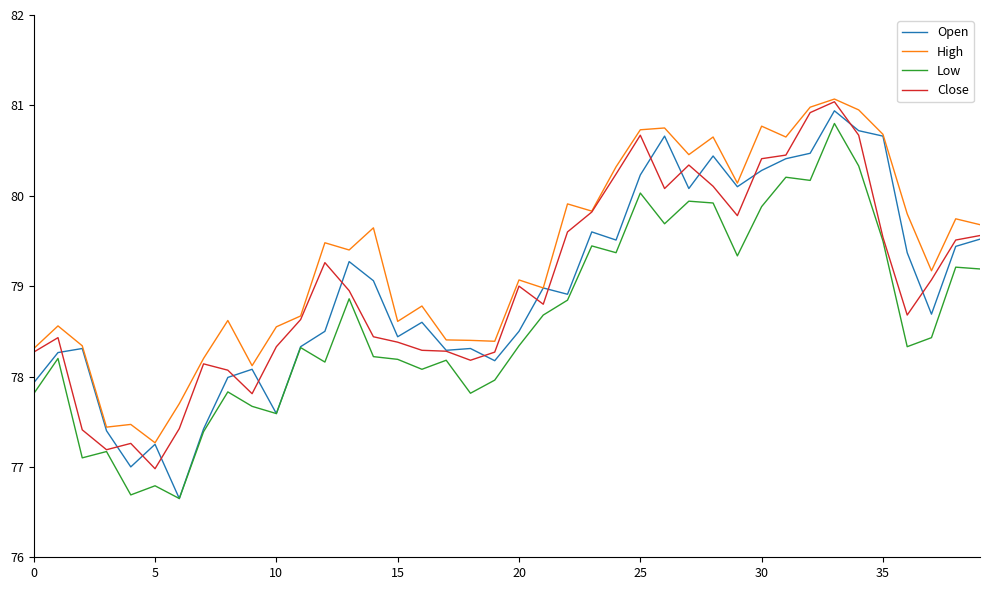

How many values in the Low series exceed 78?

28